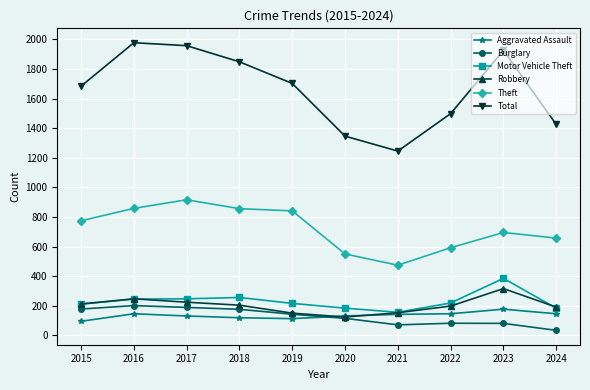

What is the greatest value displayed?

1977